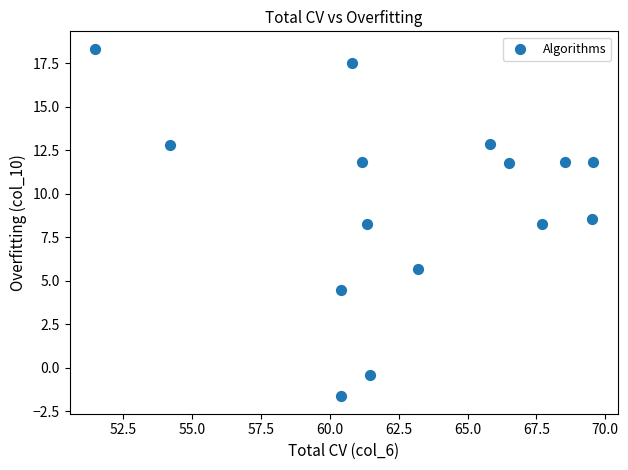

What is the range of Y values (max minus min)?

20.0